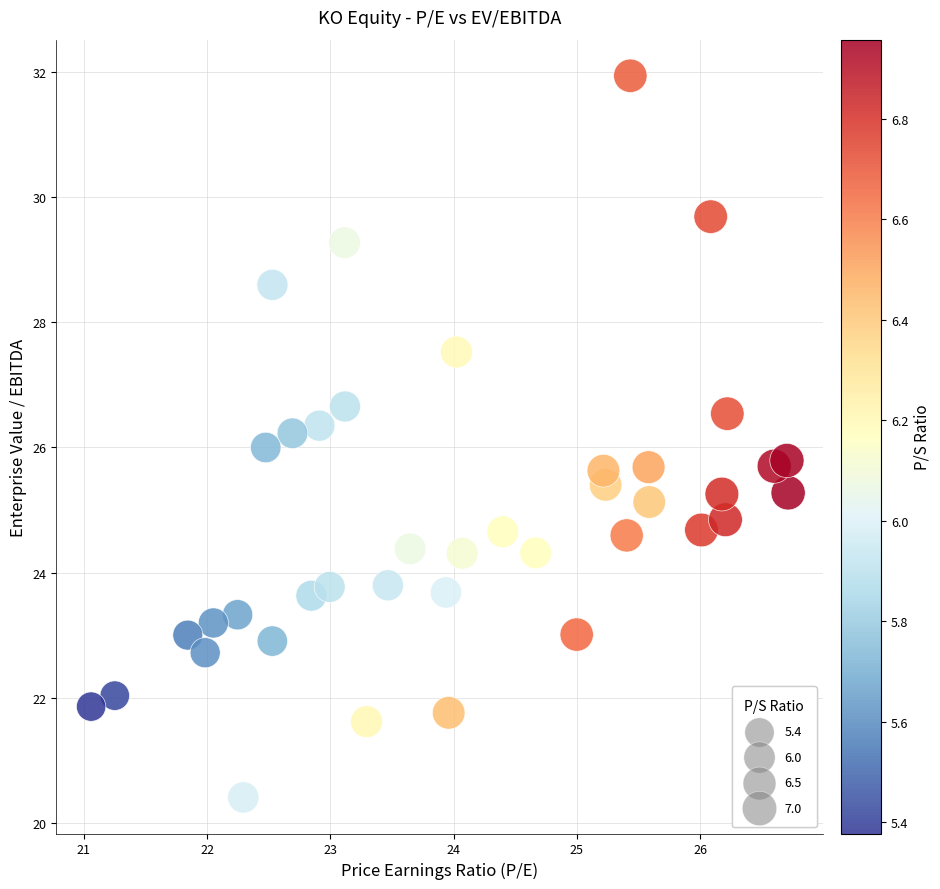

What is the range of X values (max minus min)?

5.7